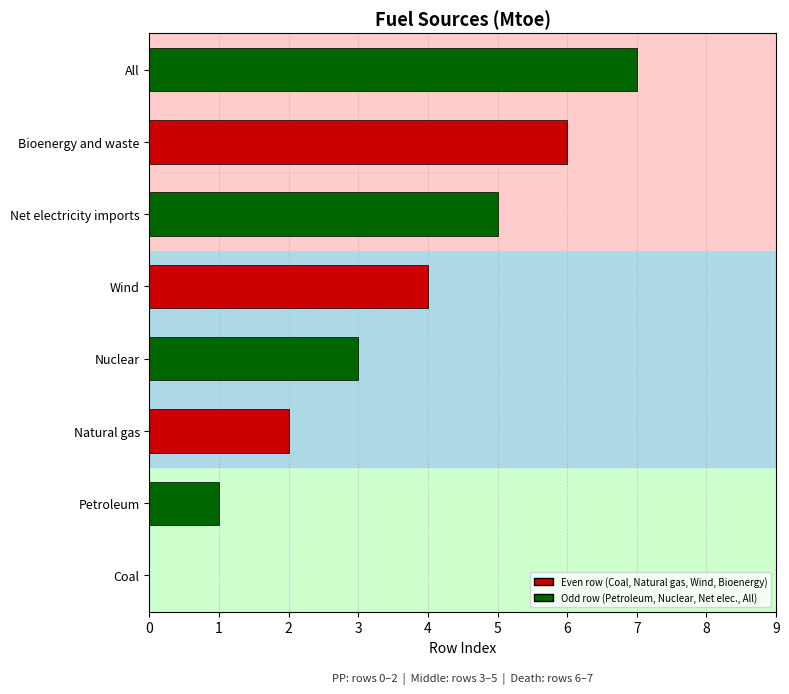

What is the change in value from Coal to Petroleum?

+1